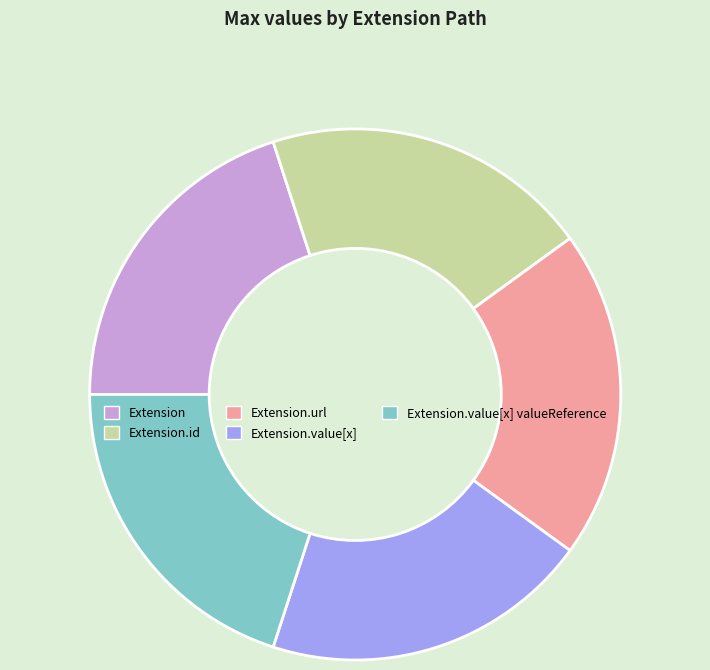

Does Extension.id account for over 50% of the chart?

No